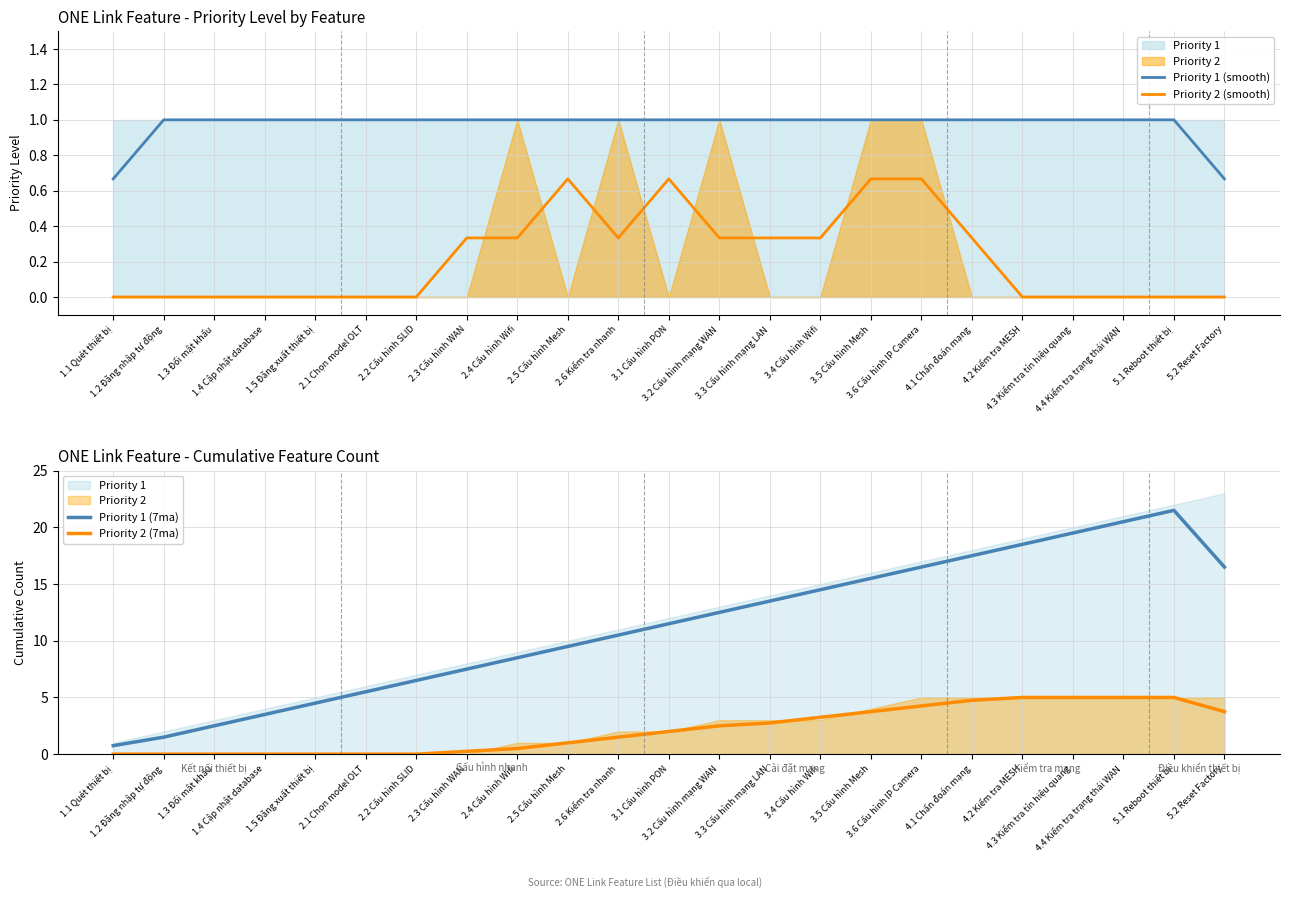

Reading left to right, list all the values displayed in this chart.

Priority 1 (smooth): 1.1 Quét thiết bị=0.7	1.2 Đăng nhập tự động=1.0	1.3 Đổi mật khẩu=1.0	1.4 Cập nhật database=1.0	1.5 Đăng xuất thiết bị=1.0	2.1 Chọn model OLT=1.0	2.2 Cấu hình SLID=1.0	2.3 Cấu hình WAN=1.0	2.4 Cấu hình Wifi=1.0	2.5 Cấu hình Mesh=1.0	2.6 Kiểm tra nhanh=1.0	3.1 Cấu hình PON=1.0	3.2 Cấu hình mạng WAN=1.0	3.3 Cấu hình mạng LAN=1.0	3.4 Cấu hình Wifi=1.0	3.5 Cấu hình Mesh=1.0	3.6 Cấu hình IP Camera=1.0	4.1 Chẩn đoán mạng=1.0	4.2 Kiểm tra MESH=1.0	4.3 Kiểm tra tín hiệu quang=1.0	4.4 Kiểm tra trạng thái WAN=1.0	5.1 Reboot thiết bị=1.0	5.2 Reset Factory=0.7
Priority 2 (smooth): 1.1 Quét thiết bị=0.0	1.2 Đăng nhập tự động=0.0	1.3 Đổi mật khẩu=0.0	1.4 Cập nhật database=0.0	1.5 Đăng xuất thiết bị=0.0	2.1 Chọn model OLT=0.0	2.2 Cấu hình SLID=0.0	2.3 Cấu hình WAN=0.3	2.4 Cấu hình Wifi=0.3	2.5 Cấu hình Mesh=0.7	2.6 Kiểm tra nhanh=0.3	3.1 Cấu hình PON=0.7	3.2 Cấu hình mạng WAN=0.3	3.3 Cấu hình mạng LAN=0.3	3.4 Cấu hình Wifi=0.3	3.5 Cấu hình Mesh=0.7	3.6 Cấu hình IP Camera=0.7	4.1 Chẩn đoán mạng=0.3	4.2 Kiểm tra MESH=0.0	4.3 Kiểm tra tín hiệu quang=0.0	4.4 Kiểm tra trạng thái WAN=0.0	5.1 Reboot thiết bị=0.0	5.2 Reset Factory=0.0
Priority 1 (7ma): 1.1 Quét thiết bị=0.8	1.2 Đăng nhập tự động=1.5	1.3 Đổi mật khẩu=2.5	1.4 Cập nhật database=3.5	1.5 Đăng xuất thiết bị=4.5	2.1 Chọn model OLT=5.5	2.2 Cấu hình SLID=6.5	2.3 Cấu hình WAN=7.5	2.4 Cấu hình Wifi=8.5	2.5 Cấu hình Mesh=9.5	2.6 Kiểm tra nhanh=10.5	3.1 Cấu hình PON=11.5	3.2 Cấu hình mạng WAN=12.5	3.3 Cấu hình mạng LAN=13.5	3.4 Cấu hình Wifi=14.5	3.5 Cấu hình Mesh=15.5	3.6 Cấu hình IP Camera=16.5	4.1 Chẩn đoán mạng=17.5	4.2 Kiểm tra MESH=18.5	4.3 Kiểm tra tín hiệu quang=19.5	4.4 Kiểm tra trạng thái WAN=20.5	5.1 Reboot thiết bị=21.5	5.2 Reset Factory=16.5
Priority 2 (7ma): 1.1 Quét thiết bị=0.0	1.2 Đăng nhập tự động=0.0	1.3 Đổi mật khẩu=0.0	1.4 Cập nhật database=0.0	1.5 Đăng xuất thiết bị=0.0	2.1 Chọn model OLT=0.0	2.2 Cấu hình SLID=0.0	2.3 Cấu hình WAN=0.2	2.4 Cấu hình Wifi=0.5	2.5 Cấu hình Mesh=1.0	2.6 Kiểm tra nhanh=1.5	3.1 Cấu hình PON=2.0	3.2 Cấu hình mạng WAN=2.5	3.3 Cấu hình mạng LAN=2.8	3.4 Cấu hình Wifi=3.2	3.5 Cấu hình Mesh=3.8	3.6 Cấu hình IP Camera=4.2	4.1 Chẩn đoán mạng=4.8	4.2 Kiểm tra MESH=5.0	4.3 Kiểm tra tín hiệu quang=5.0	4.4 Kiểm tra trạng thái WAN=5.0	5.1 Reboot thiết bị=5.0	5.2 Reset Factory=3.8